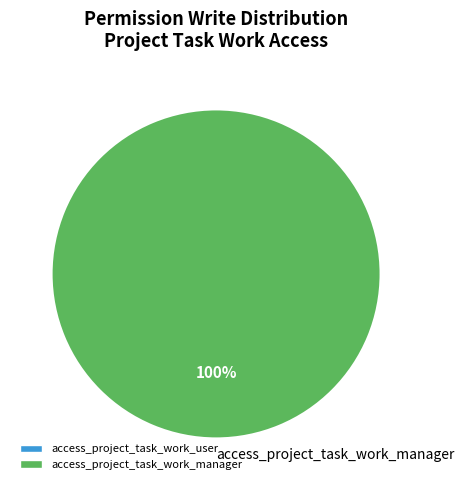

To the nearest percent, what portion does access_project_task_work_manager represent?

100%